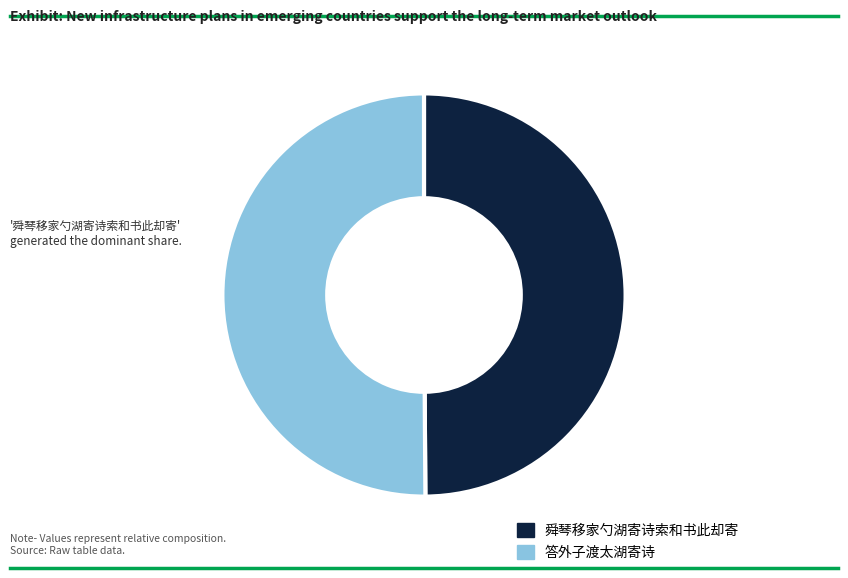

Is it true that 答外子渡太湖寄诗 is 50% of the pie?

True